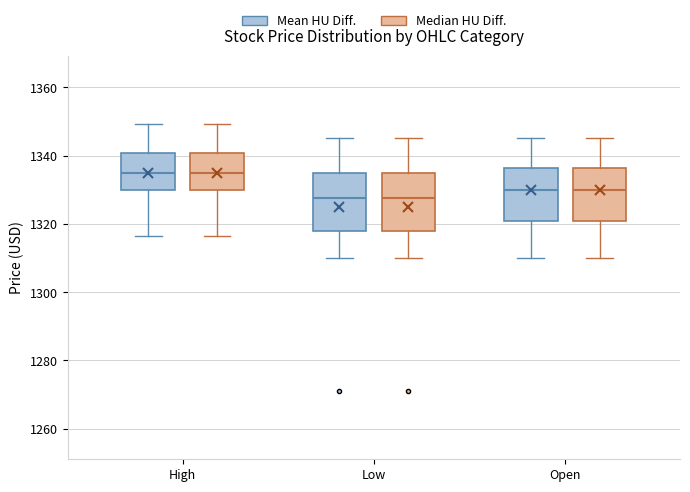

Where does the lower whisker of the box for Low (Mean HU Diff.) end on the y-axis? The values are not printed on the chart, so give them approximately, as read against the axis.

1310